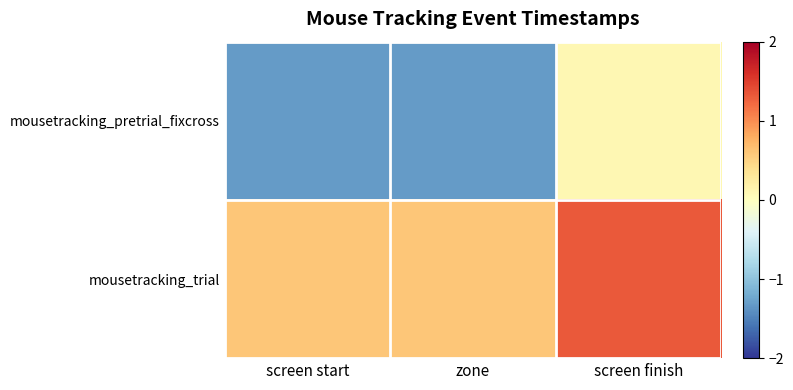

How many series are shown in this chart?

2